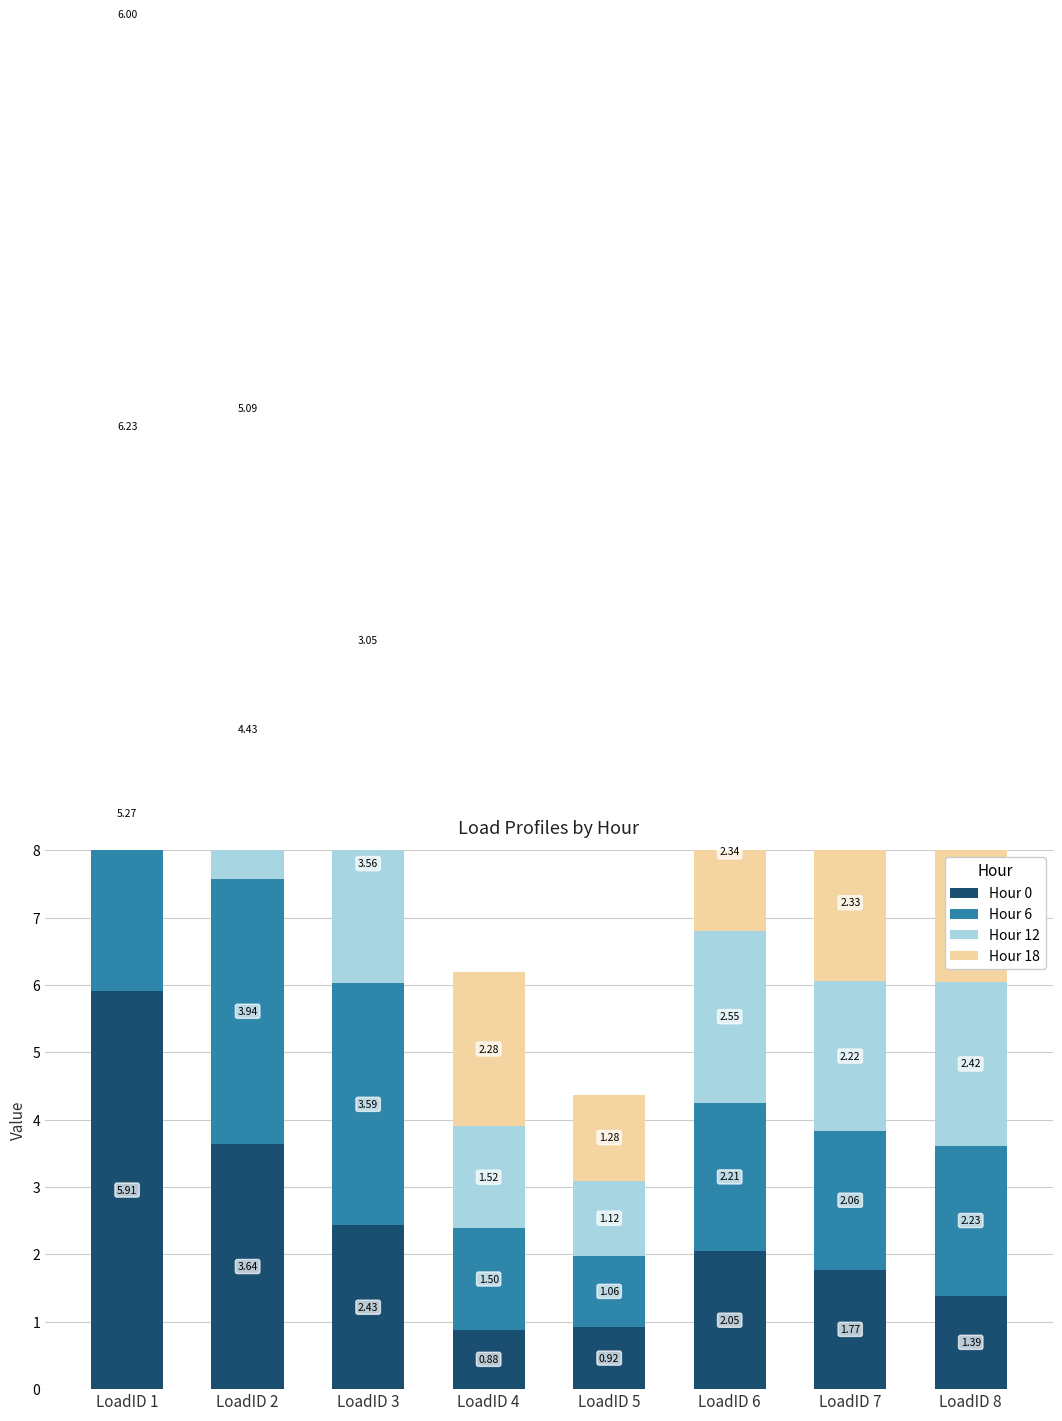

What is the value of the Hour 12 bar at the 4th from the left?

1.5